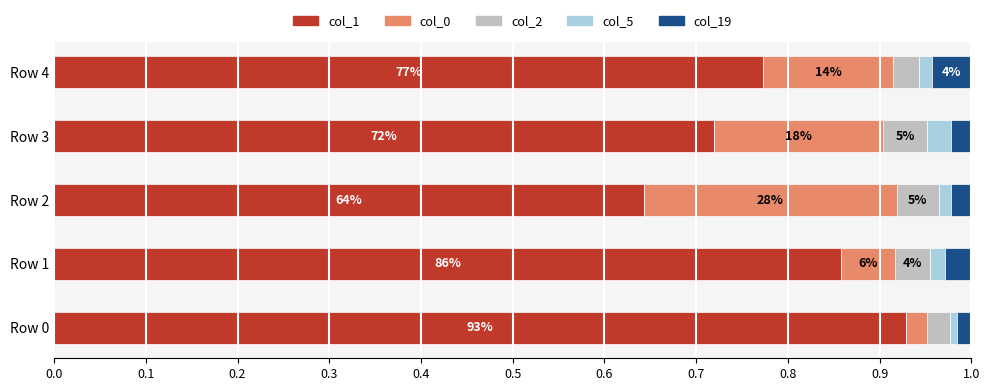

How many col_19 values are between 0 and 1?

5